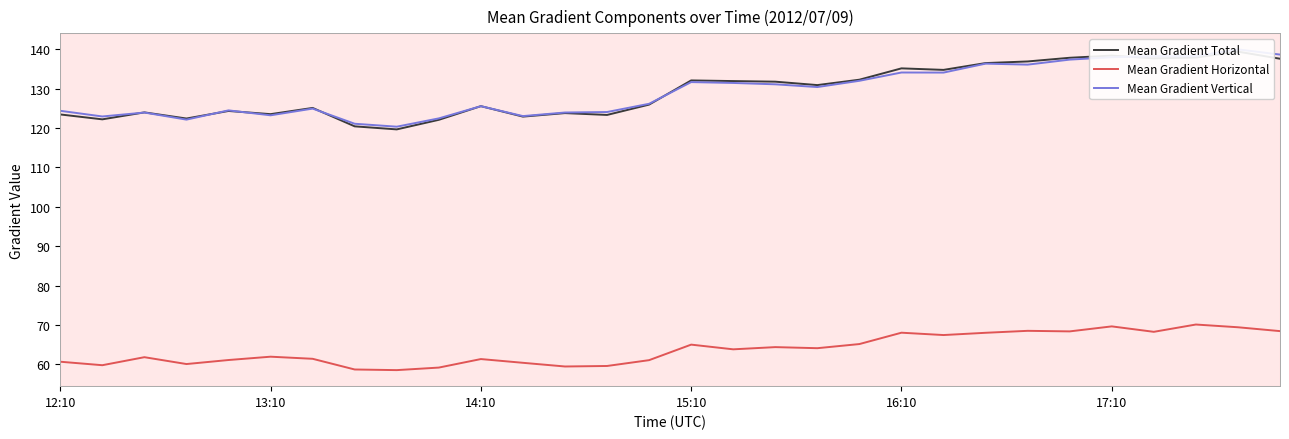

At which category is the sum across all series the highest?

28